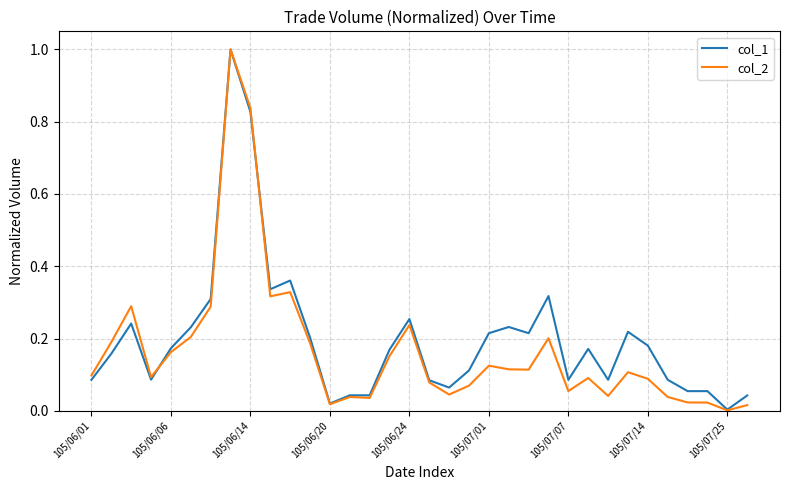

Which series has the widest spread of values?

col_2